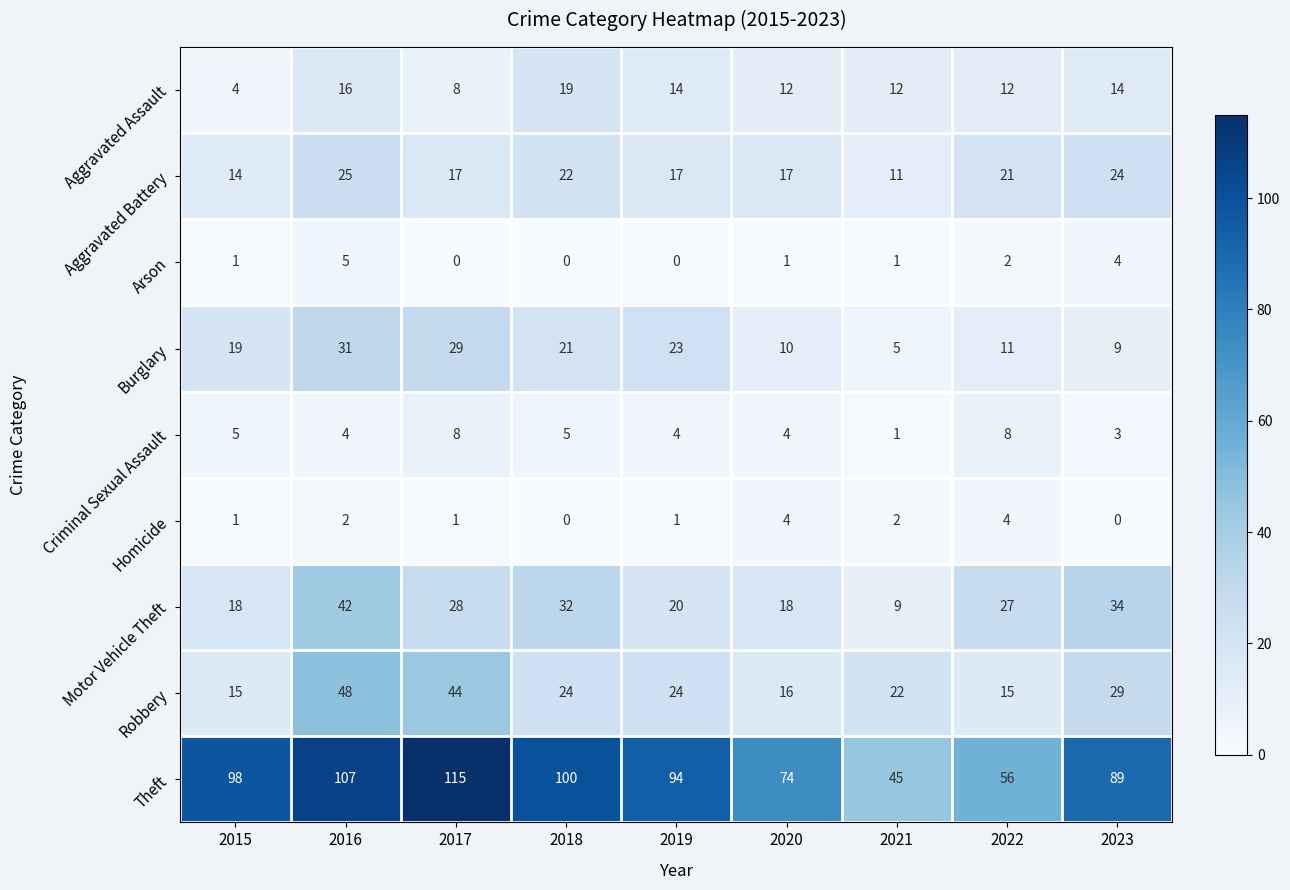

What is the spread (max minus min) of values at 2021?

44